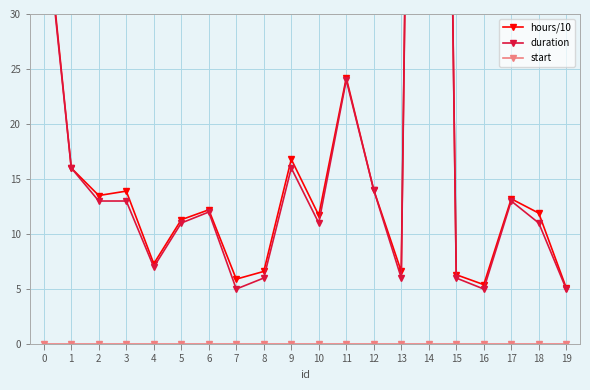

True or false: duration and hours/10 intersect in this chart.

False